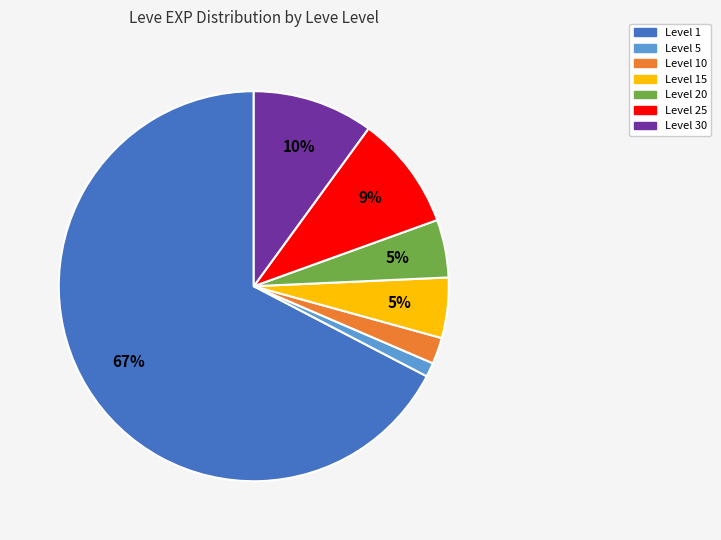

Is there a majority slice in this chart?

Yes